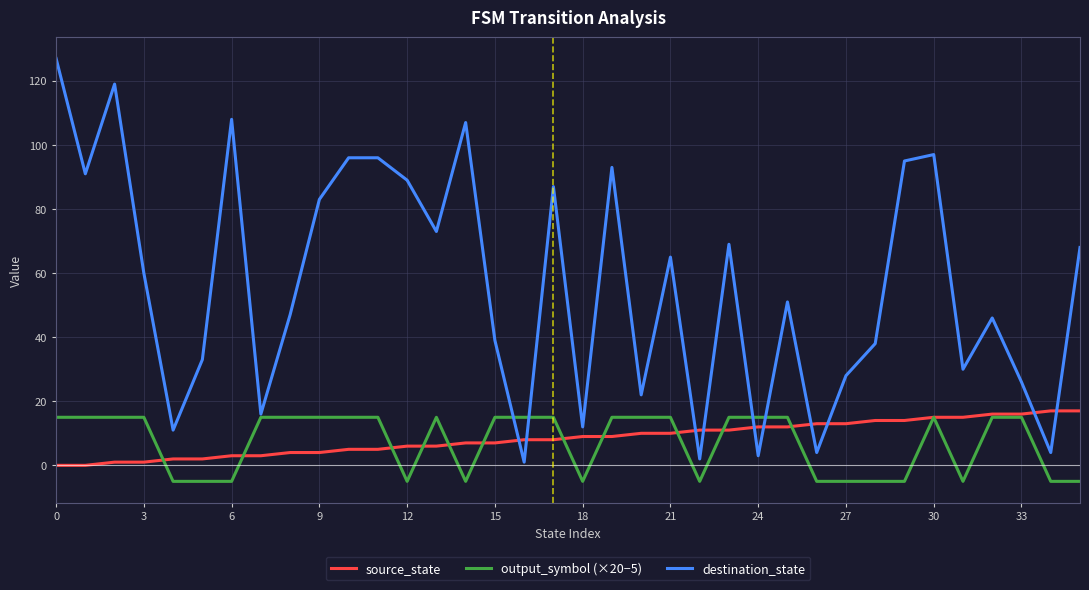

What is the maximum value shown in the chart?

127